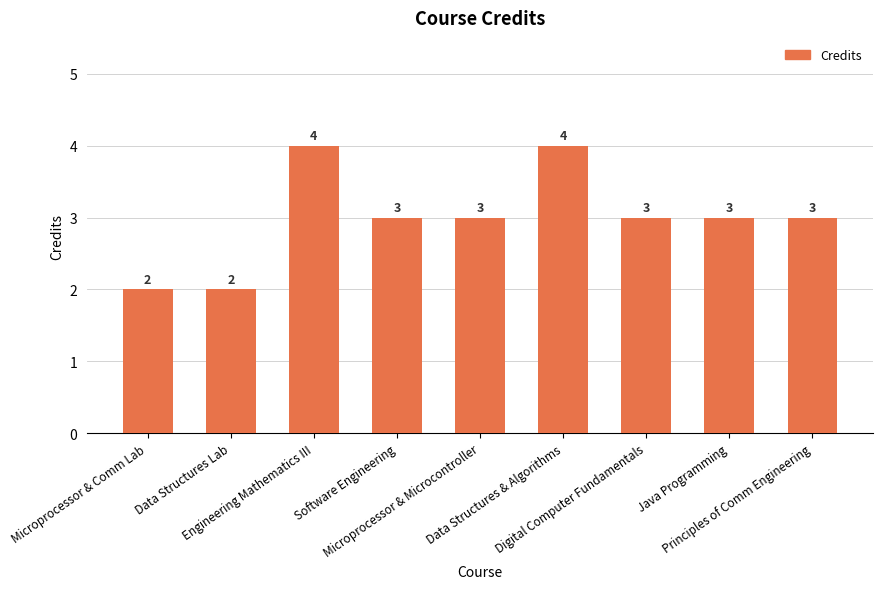

What is the label of the 7th bar from the left?

Digital Computer Fundamentals